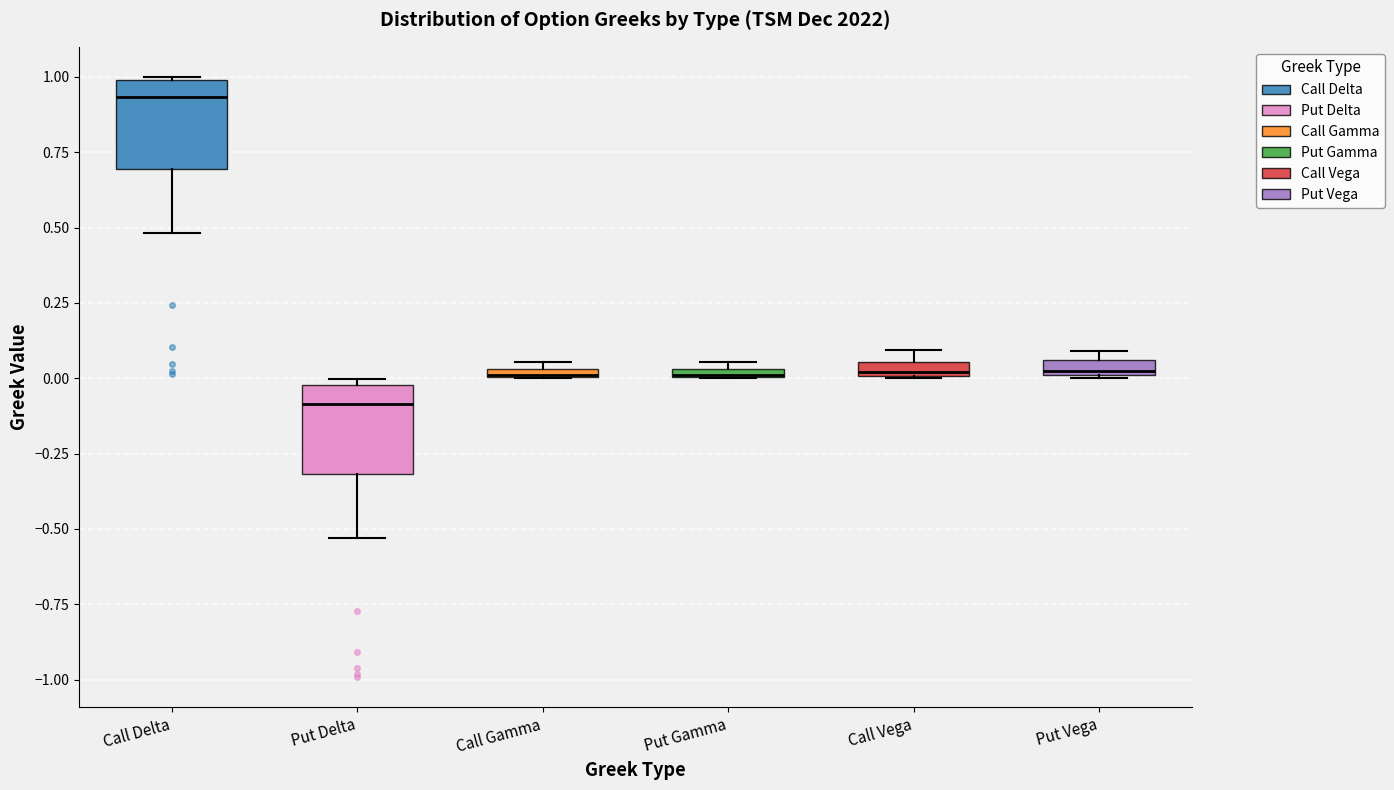

Where is the lower edge of the box for Put Vega on the y-axis? The values are not printed on the chart, so give them approximately, as read against the axis.

0.00